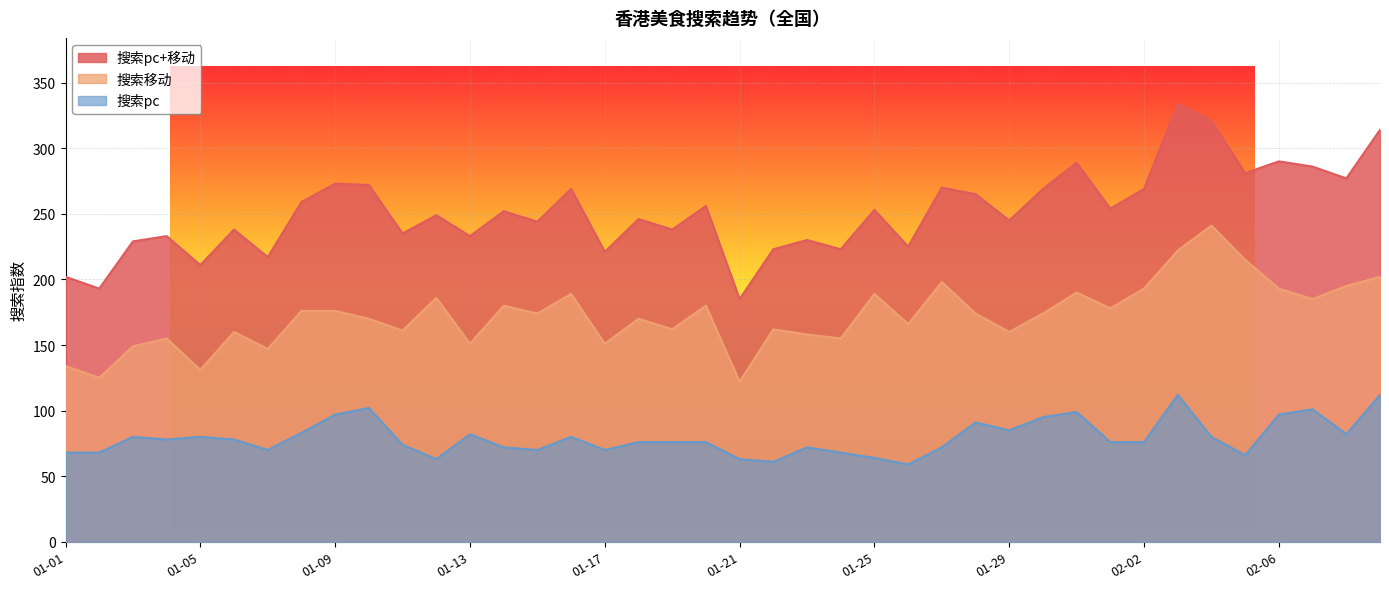

True or false: 搜索pc and 搜索pc+移动 cross at least once.

False